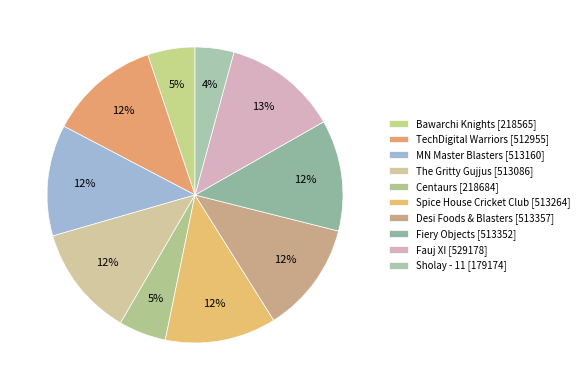

How many segments does this pie chart have?

10